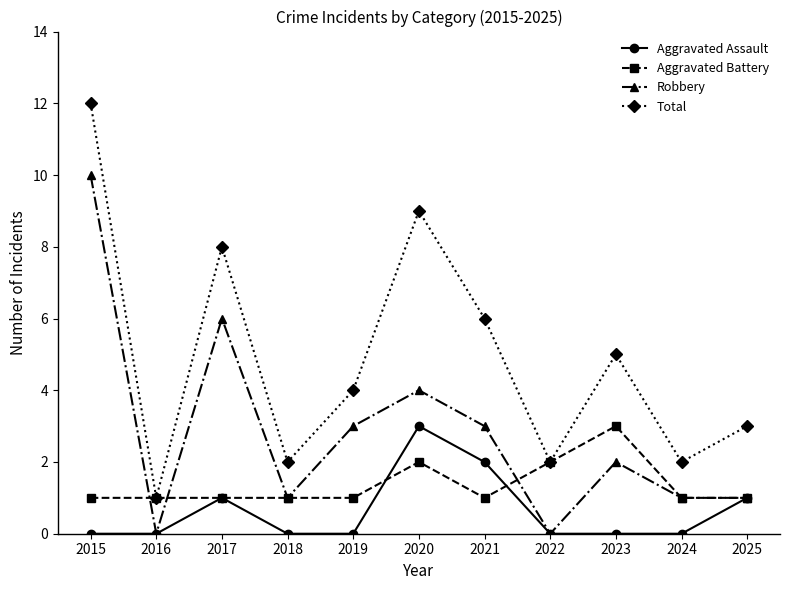

What is the difference between the highest and lowest values at 2015?

12